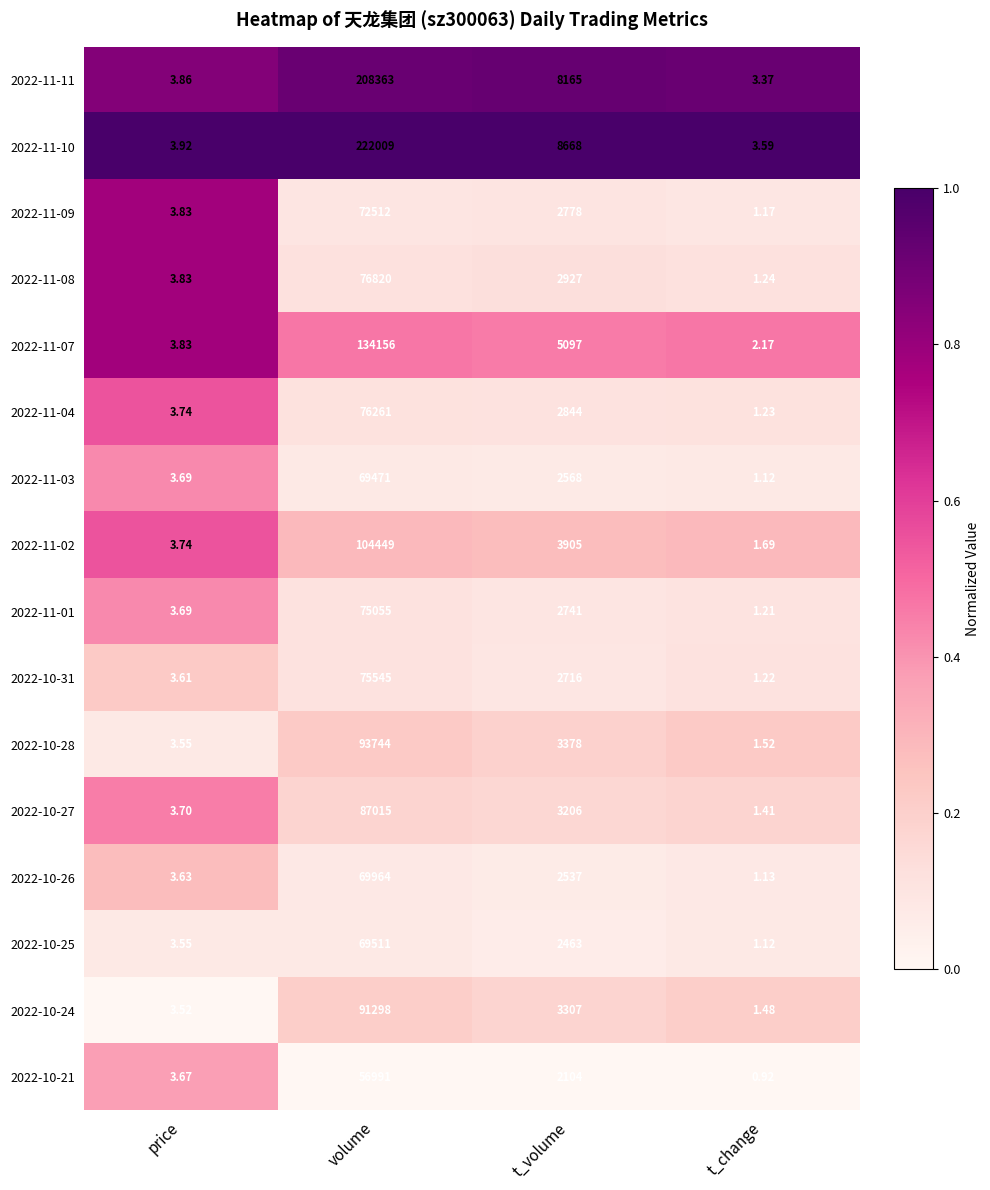

Which label corresponds to the largest value in the chart?

volume